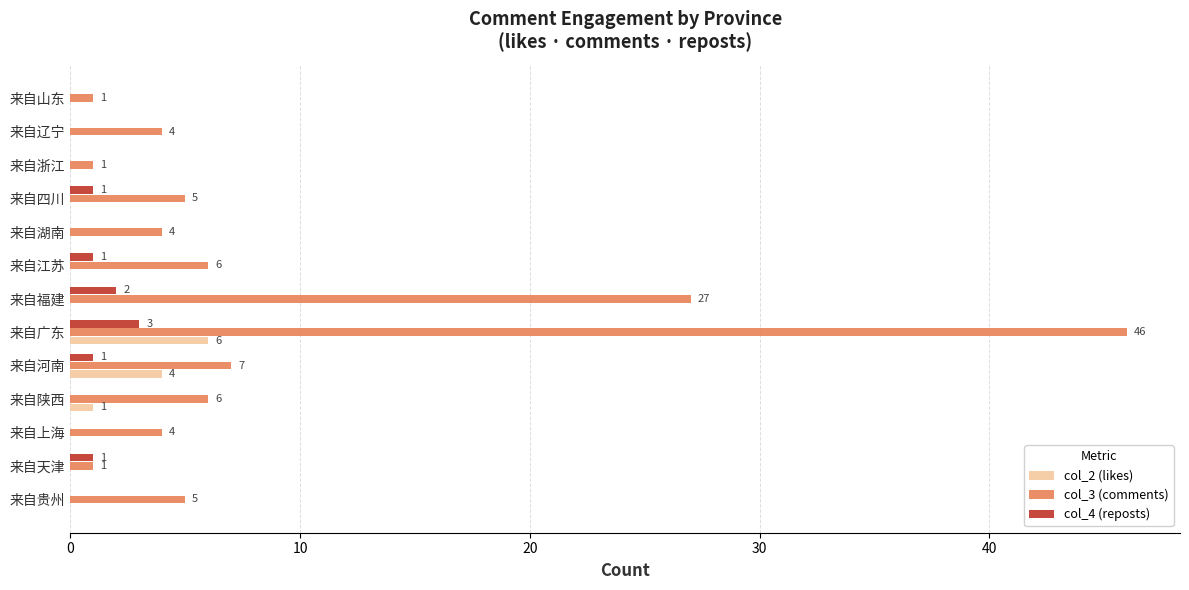

At which category does the chart reach its peak across all series?

来自广东